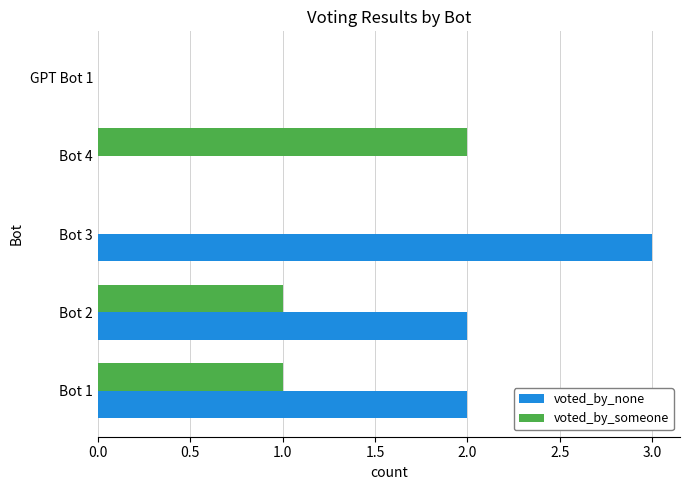

What is the sum of all voted_by_none values?

7